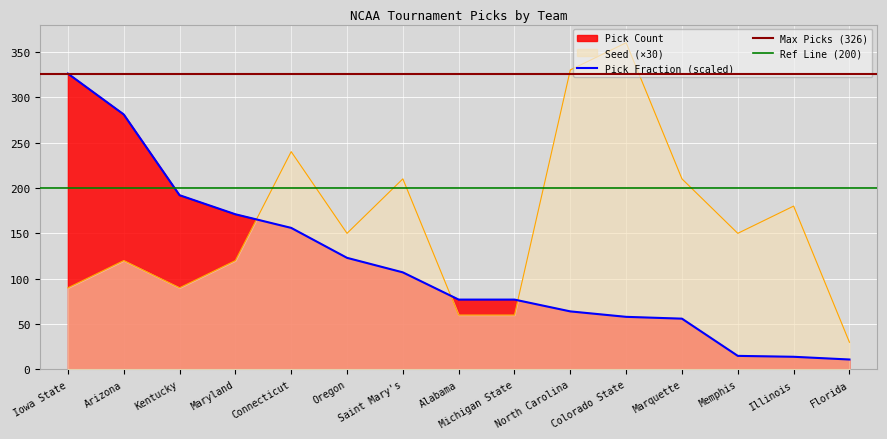

What is the lowest value of the Seed series?

30.0